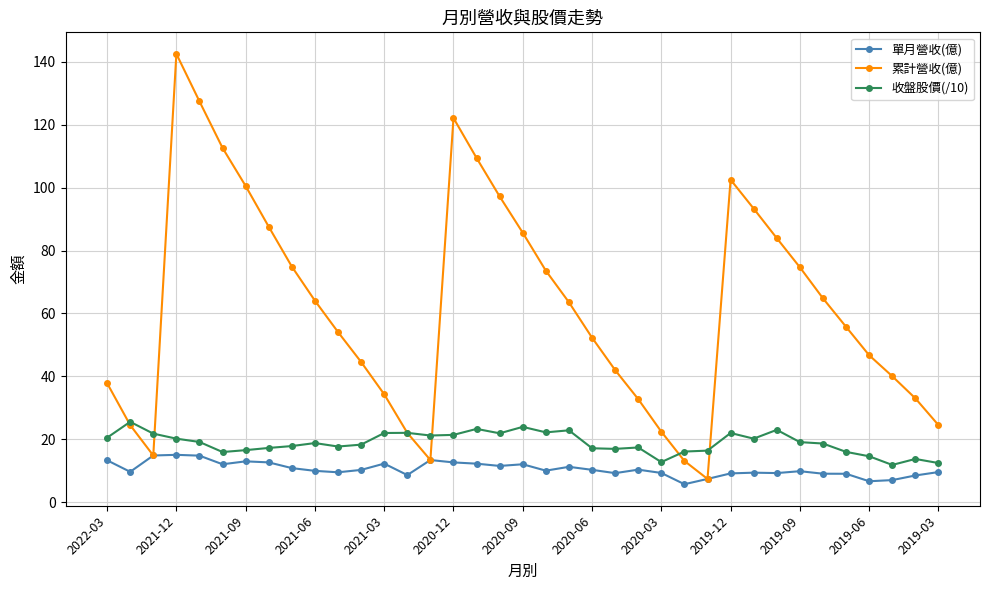

What is the sum of all 單月營收(億) values?

389.9